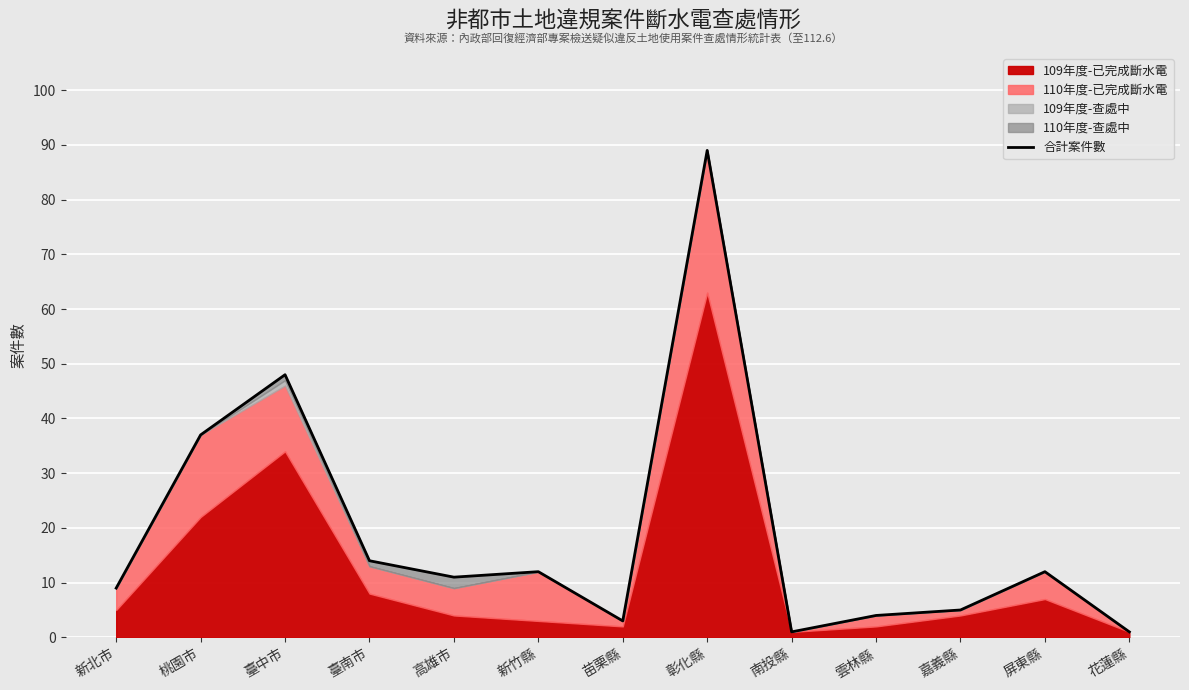

List the labels in order of value, largest first.

彰化縣, 臺中市, 桃園市, 臺南市, 新竹縣, 屏東縣, 高雄市, 新北市, 嘉義縣, 雲林縣, 苗栗縣, 南投縣, 花蓮縣